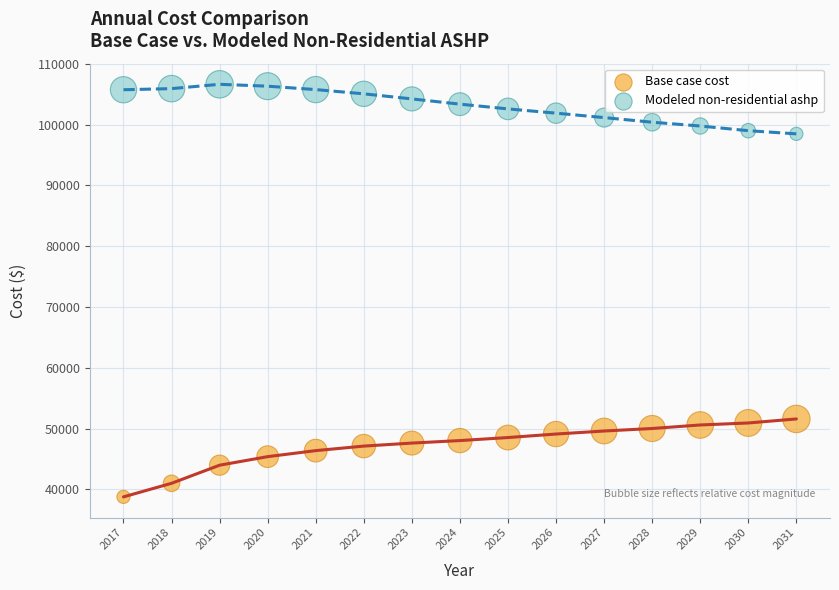

Which series reaches the minimum Y coordinate?

Base case cost